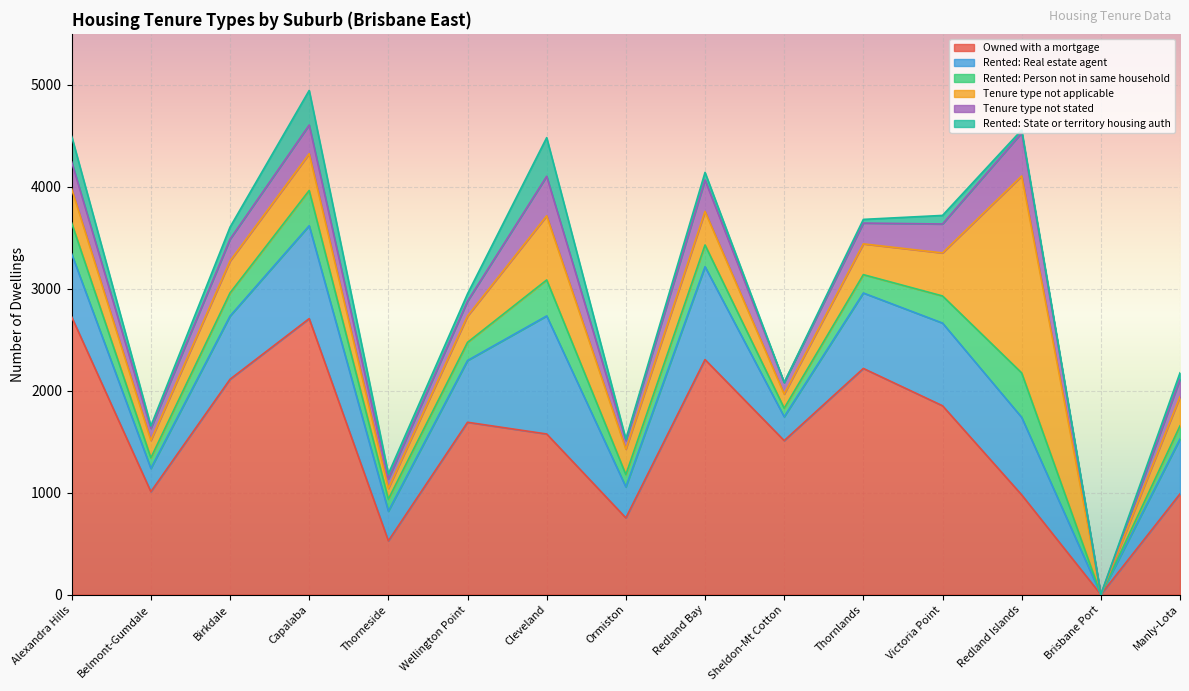

What is the sum of the Rented: State or territory housing auth values at Brisbane Port and Redland Islands?

28